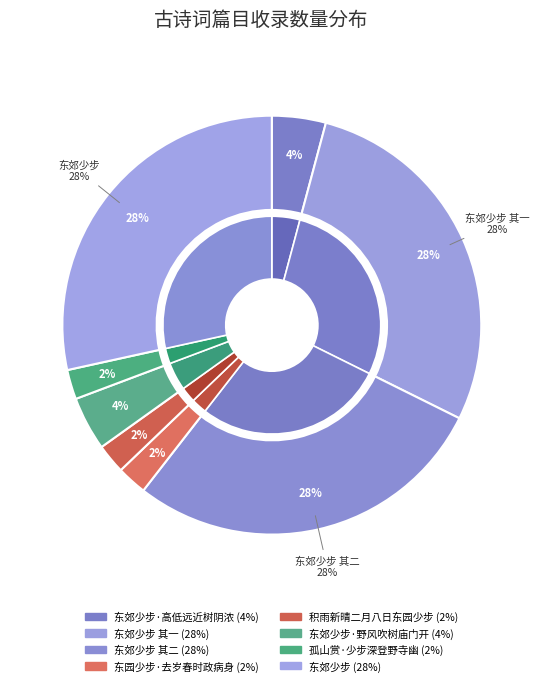

Does 东郊少步·野风吹树庙门开 represent more than half of the total?

No